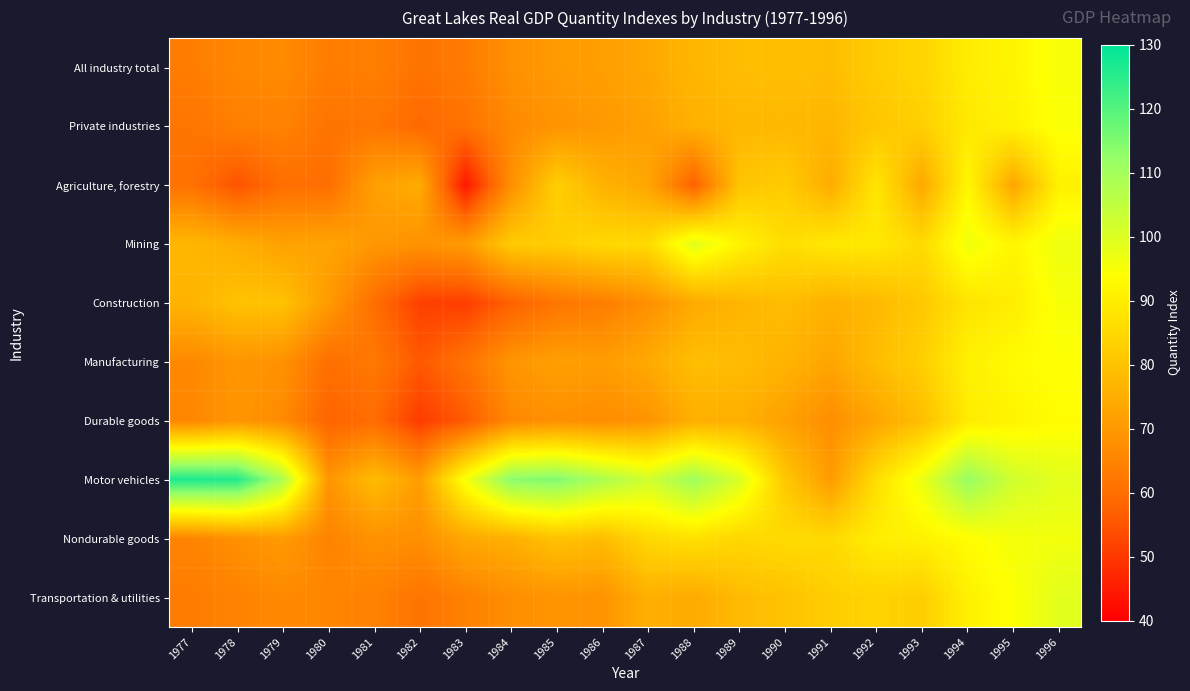

Reading left to right, transcribe all the data shown in this chart.

All industry total: 1977=63.5	1978=66.1	1979=66.8	1980=63.5	1981=64.0	1982=61.1	1983=63.1	1984=68.1	1985=70.4	1986=71.5	1987=73.5	1988=77.0	1989=78.6	1990=79.0	1991=78.6	1992=82.3	1993=84.3	1994=89.7	1995=91.8	1996=95.4
Private industries: 1977=61.5	1978=64.1	1979=64.8	1980=61.2	1981=61.9	1982=58.8	1983=61.0	1984=66.5	1985=68.8	1986=70.0	1987=72.0	1988=75.7	1989=77.3	1990=77.5	1991=77.0	1992=80.8	1993=82.9	1994=89.0	1995=91.2	1996=95.0
Agriculture, forestry: 1977=60.8	1978=54.6	1979=60.1	1980=60.1	1981=71.7	1982=74.6	1983=44.2	1984=67.8	1985=82.9	1986=76.1	1987=73.1	1988=57.2	1989=80.2	1990=82.1	1991=74.6	1992=88.2	1993=73.7	1994=92.2	1995=73.1	1996=90.9
Mining: 1977=77.2	1978=74.9	1979=72.2	1980=72.7	1981=69.7	1982=68.5	1983=70.6	1984=81.9	1985=82.5	1986=85.1	1987=85.5	1988=99.3	1989=91.4	1990=86.3	1991=89.0	1992=88.8	1993=85.5	1994=96.5	1995=92.0	1996=97.0
Construction: 1977=76.5	1978=79.8	1979=79.8	1980=70.4	1981=60.0	1982=51.4	1983=50.9	1984=57.3	1985=61.8	1986=63.8	1987=68.0	1988=74.0	1989=76.8	1990=78.6	1991=75.8	1992=77.8	1993=81.4	1994=87.9	1995=89.9	1996=95.5
Manufacturing: 1977=66.2	1978=69.3	1979=68.3	1980=60.2	1981=62.4	1982=55.7	1983=61.2	1984=69.2	1985=71.7	1986=70.8	1987=73.9	1988=78.9	1989=78.3	1990=76.3	1991=73.1	1992=78.5	1993=82.7	1994=90.8	1995=93.0	1996=94.3
Durable goods: 1977=65.9	1978=69.2	1979=66.8	1980=57.7	1981=59.6	1982=50.6	1983=55.9	1984=66.2	1985=67.9	1986=67.2	1987=68.9	1988=75.2	1989=75.3	1990=71.9	1991=67.4	1992=73.1	1993=78.9	1994=89.5	1995=91.6	1996=93.4
Motor vehicles: 1977=126.5	1978=125.9	1979=108.2	1980=69.2	1981=78.3	1982=71.0	1983=95.6	1984=113.8	1985=115.1	1986=108.5	1987=102.3	1988=110.8	1989=100.4	1990=81.2	1991=70.6	1992=86.3	1993=97.3	1994=112.0	1995=102.2	1996=99.0
Nondurable goods: 1977=65.3	1978=67.9	1979=70.5	1980=65.1	1981=68.3	1982=67.8	1983=73.6	1984=75.5	1985=79.9	1986=78.5	1987=85.1	1988=86.9	1989=84.6	1990=85.8	1991=85.4	1992=90.2	1993=91.0	1994=93.5	1995=95.9	1996=96.2
Transportation & utilities: 1977=63.2	1978=64.9	1979=66.3	1980=65.6	1981=64.7	1982=61.4	1983=64.5	1984=67.6	1985=68.9	1986=68.7	1987=75.4	1988=74.2	1989=78.1	1990=79.7	1991=82.6	1992=83.6	1993=82.4	1994=90.8	1995=94.4	1996=99.2